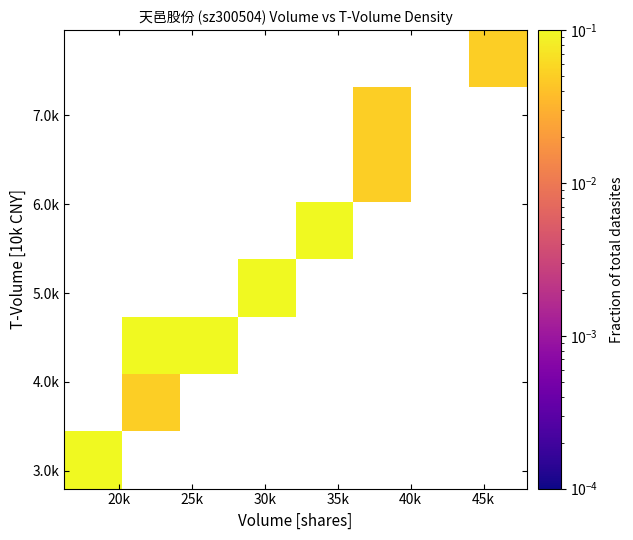

Count the number of data series in this chart.

8